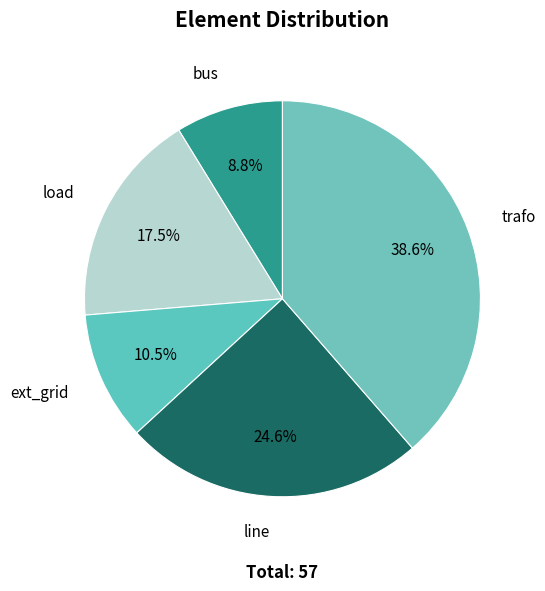

Rank the categories by value from lowest to highest.

bus, ext_grid, load, line, trafo